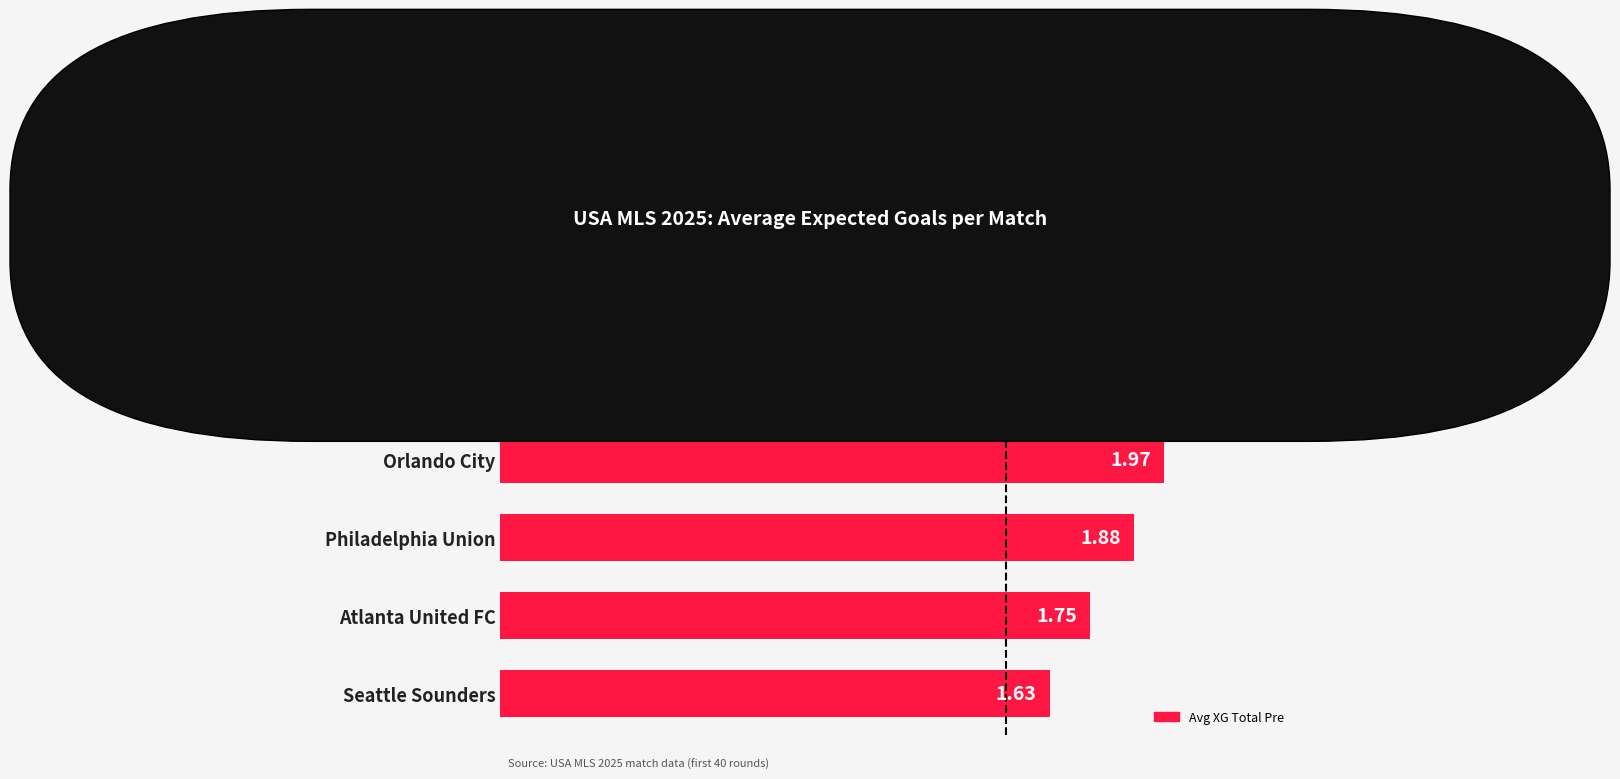

Does the chart contain stacked bars?

No